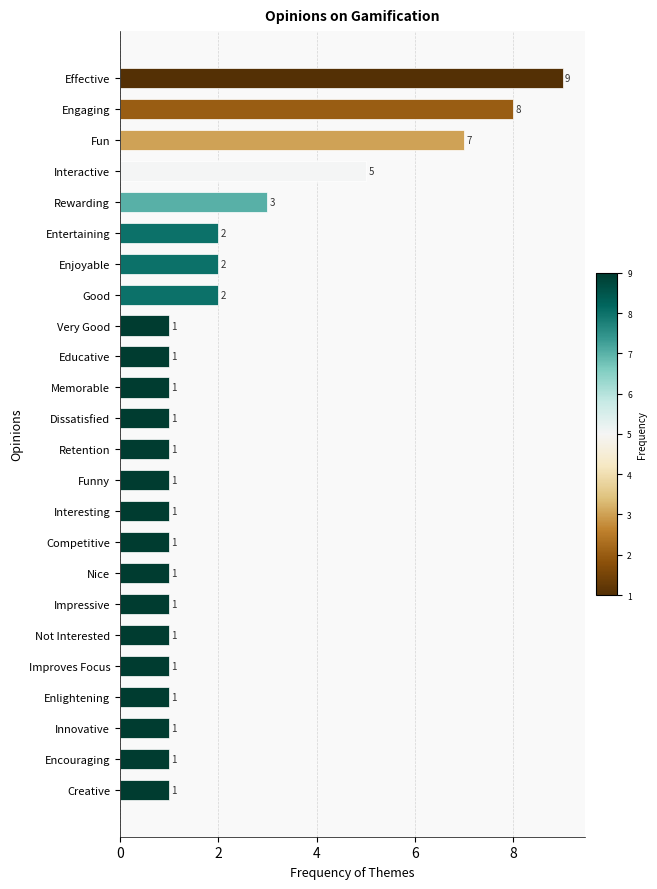

How many bars are there in total?

24